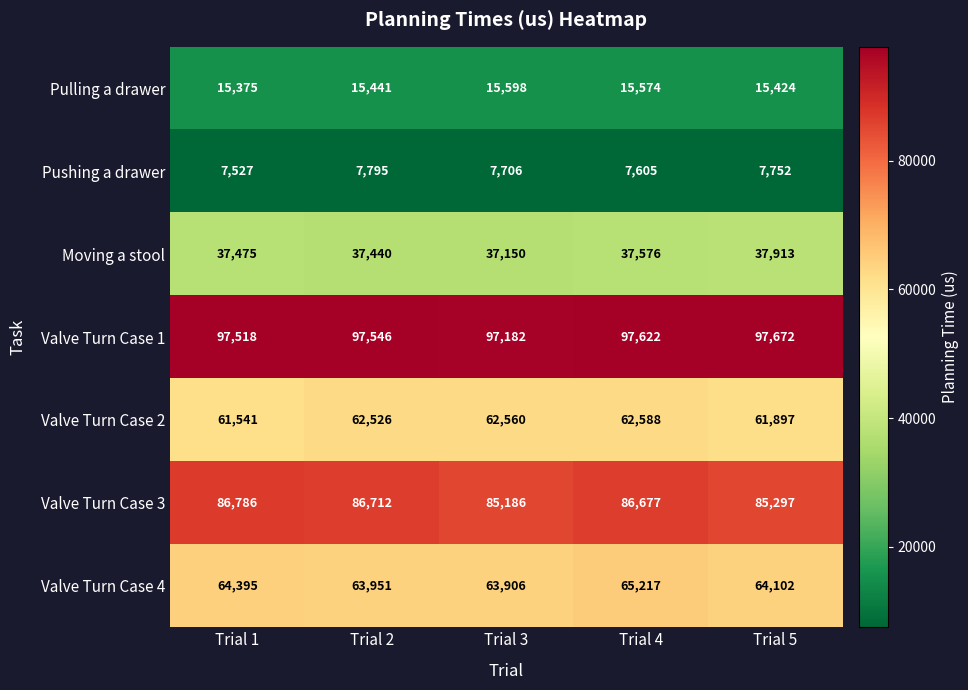

At which label is Valve Turn Case 4 closest to 64561?

Trial 1